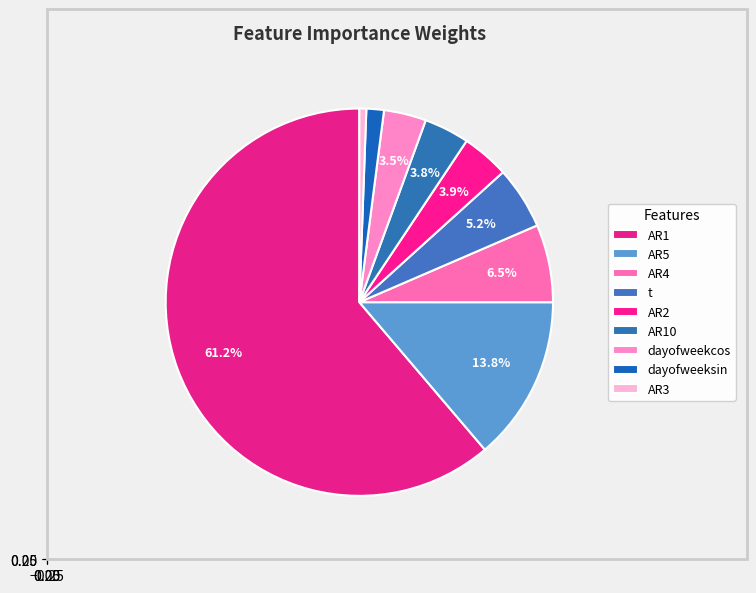

To the nearest percent, what is the average slice percentage?

11%